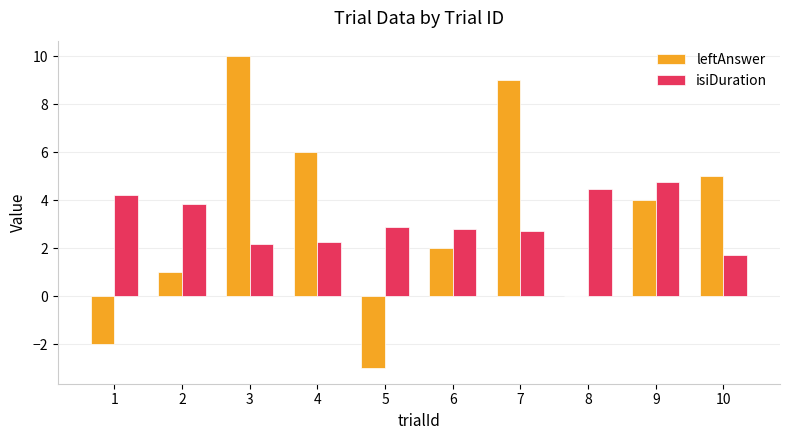

What is the sum of all leftAnswer values?

32.0